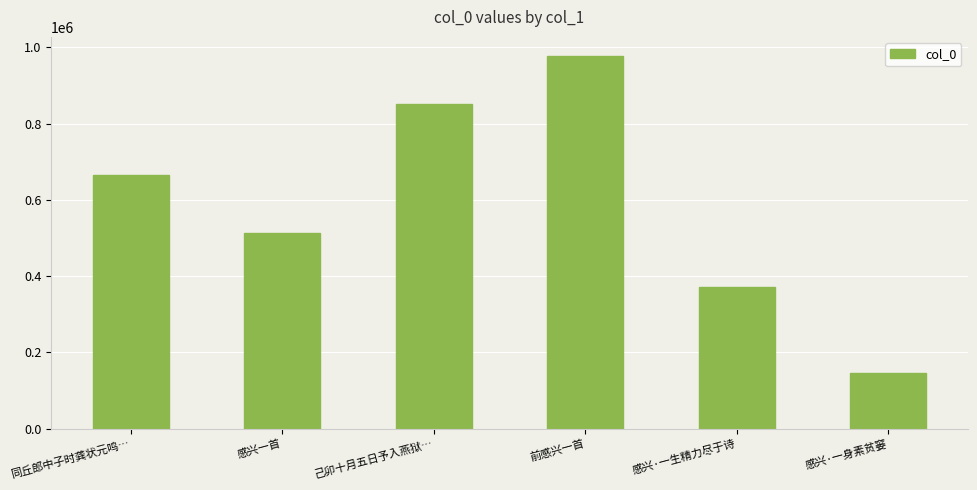

Are the bars horizontal?

No